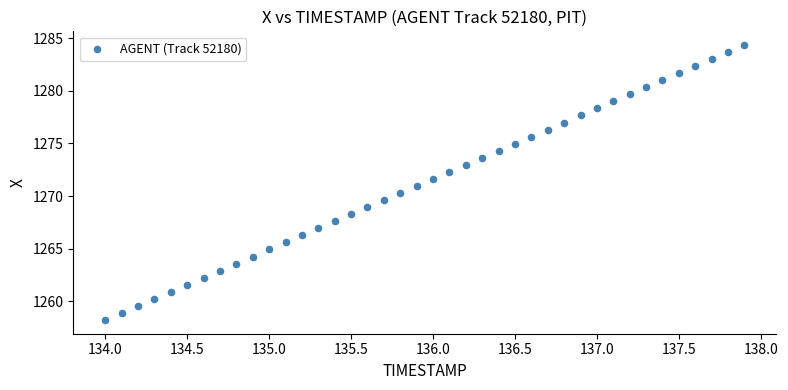

What is the range of X values (max minus min)?

3.9